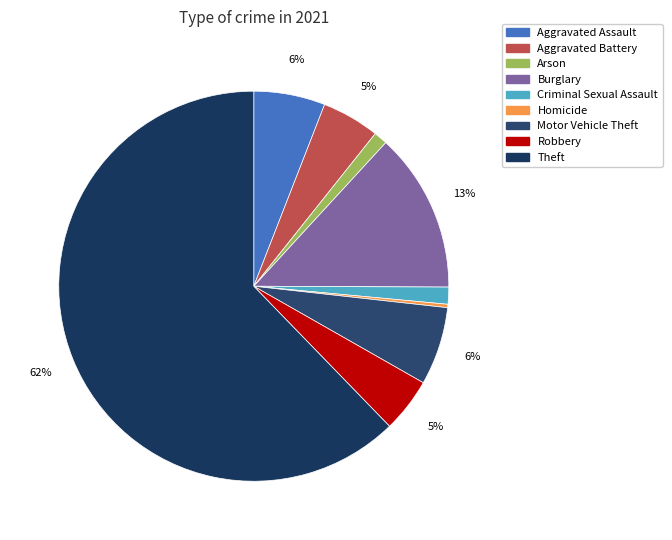

To the nearest percent, what portion does Theft represent?

62%